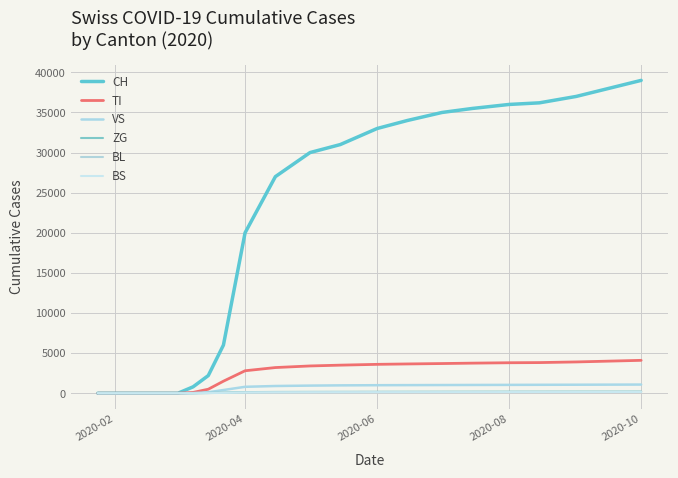

What is the average value of the CH series?

20135